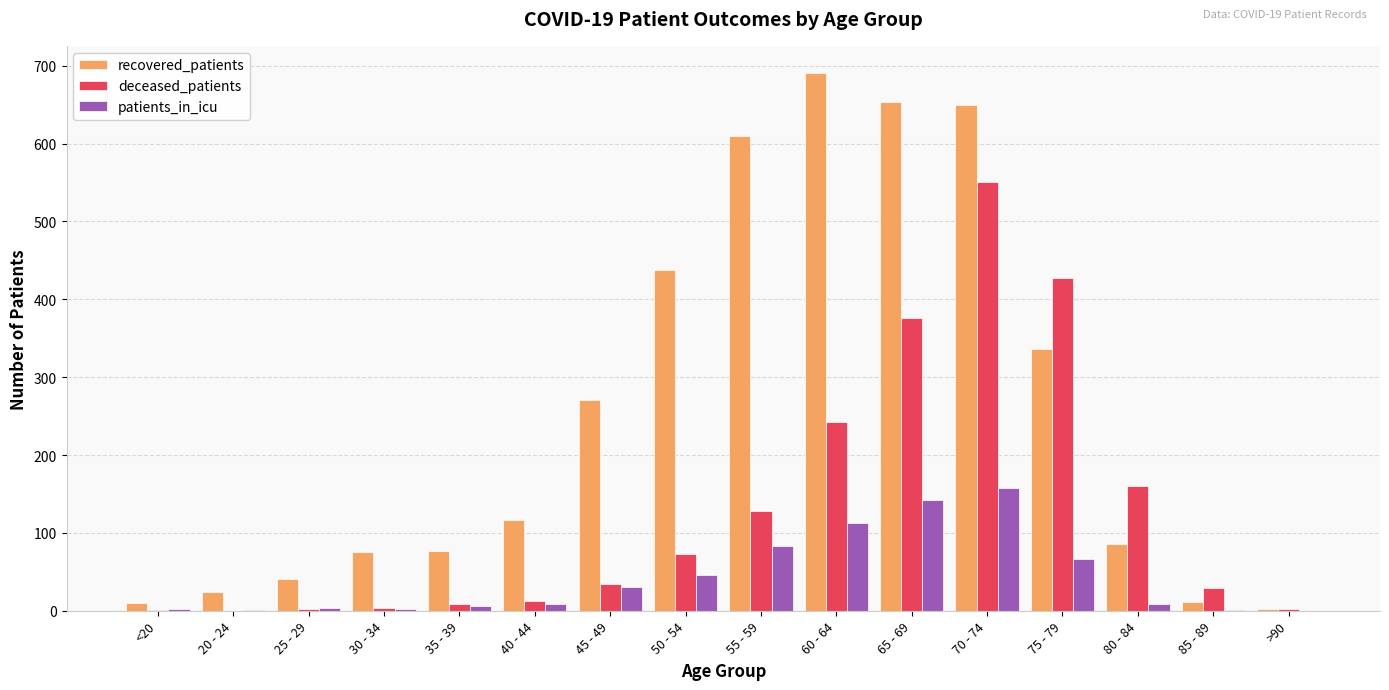

What is the difference between the patients_in_icu values at >90 and 55 - 59?

83